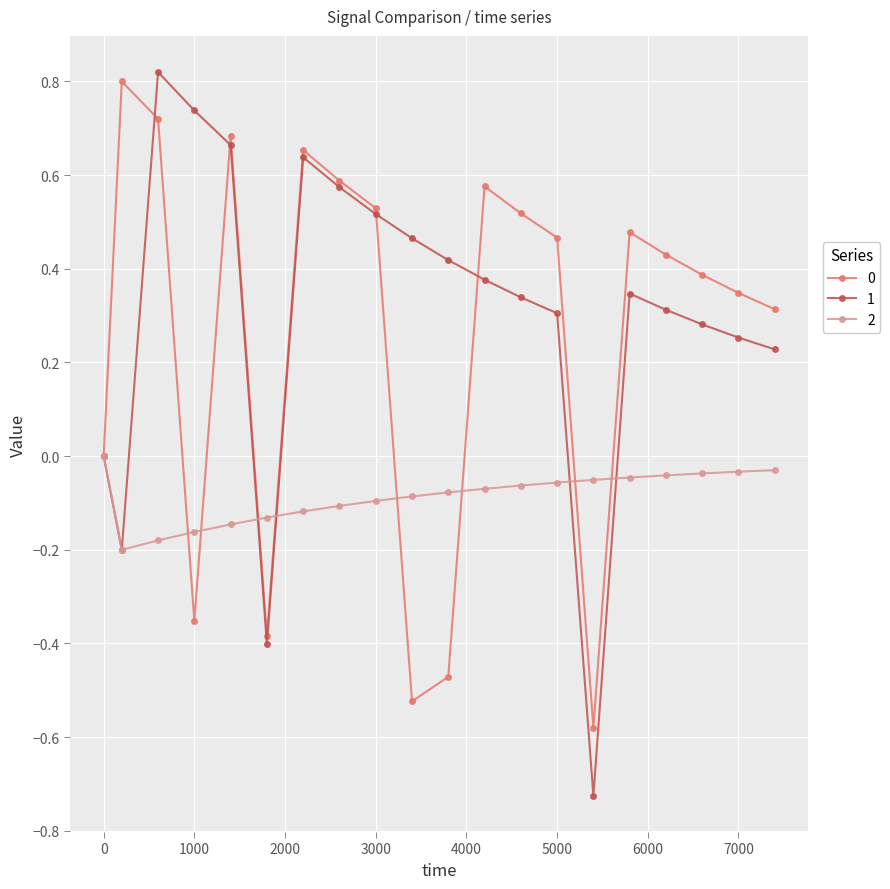

True or false: 1 and 2 cross at least once.

True